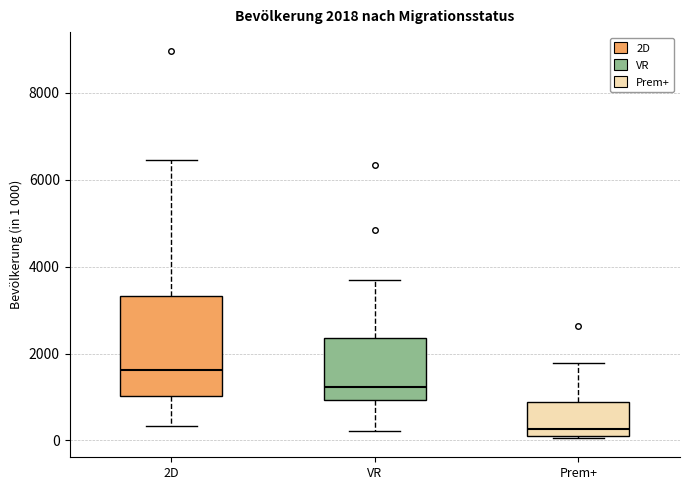

Comparing the boxes themselves (not the whiskers), which one is the tallest?

2D